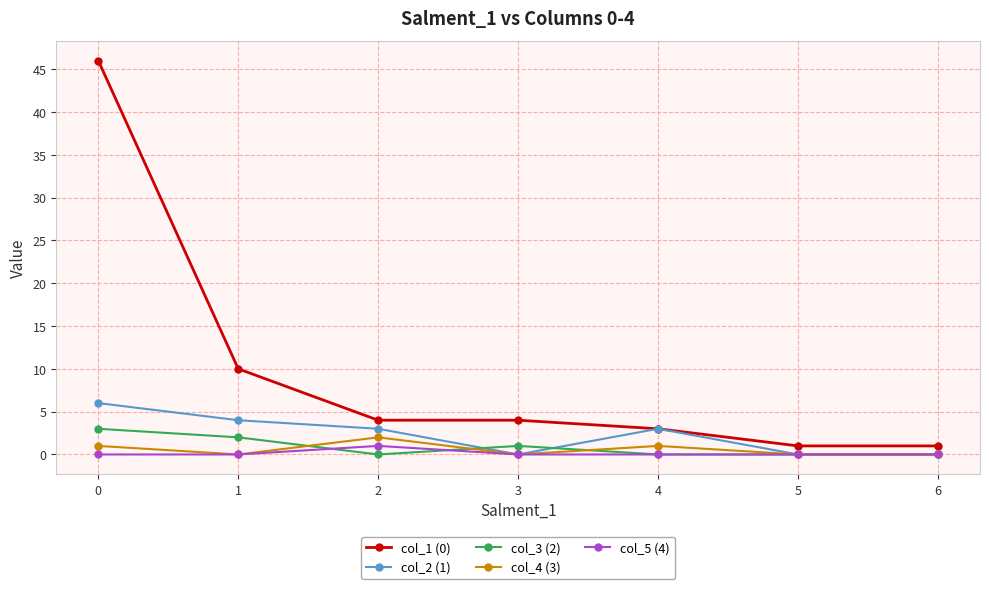

Count the number of data series in this chart.

5